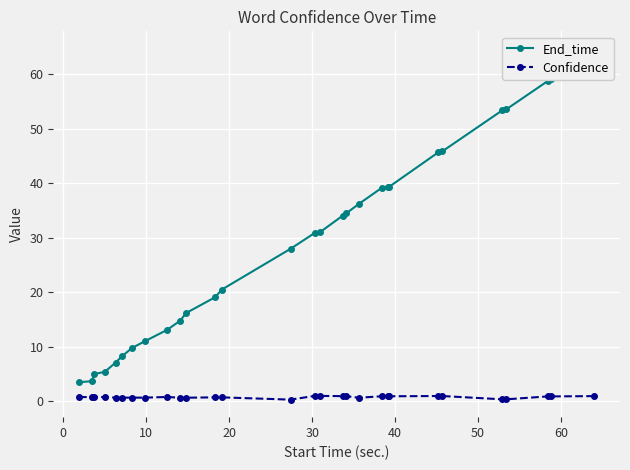

Rank the series by their average value, from lowest to highest.

Confidence, End_time